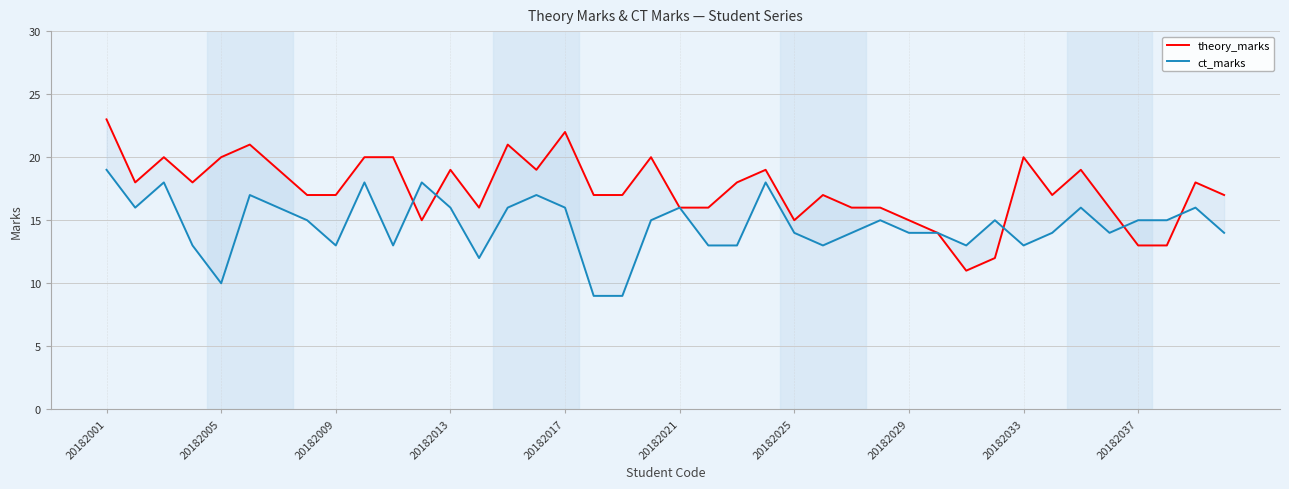

How many values in the ct_marks series exceed 15?

15